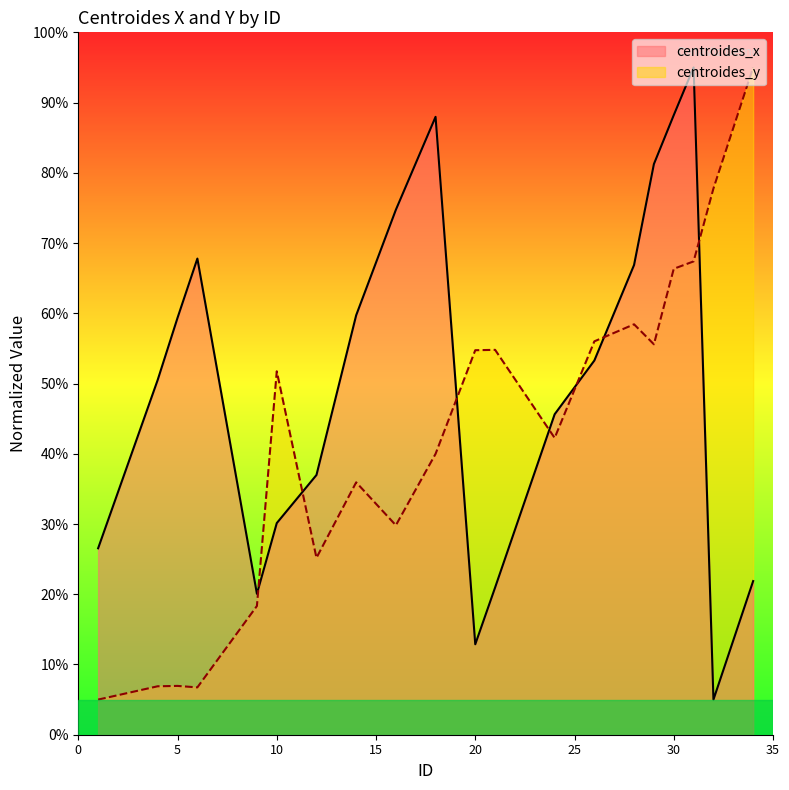

Is the value of centroides_y at 34 greater than the value of centroides_x at 20?

Yes